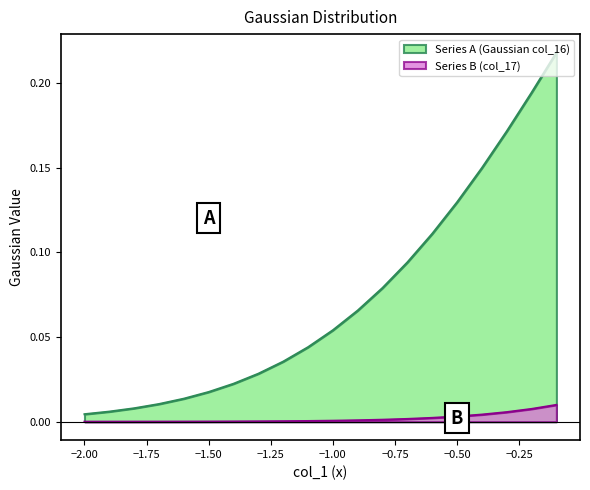

Which series has the widest spread of values?

Series A (Gaussian col_16)